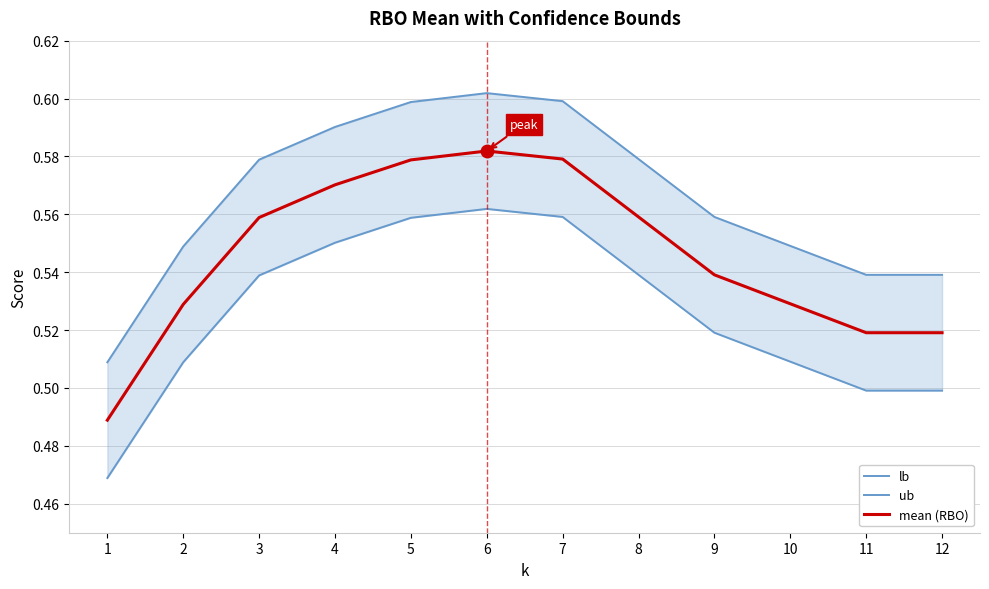

The value of mean (RBO) at 9 is 0.2. True or false?

False